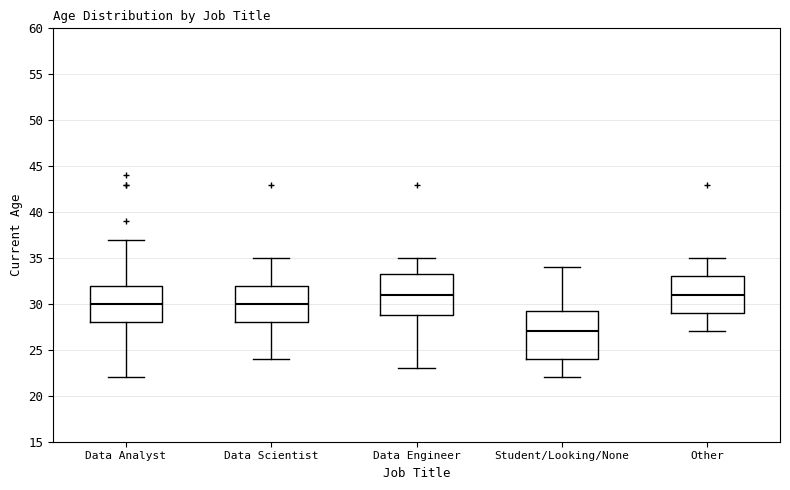

Which box's median line is the lowest?

Student/Looking/None